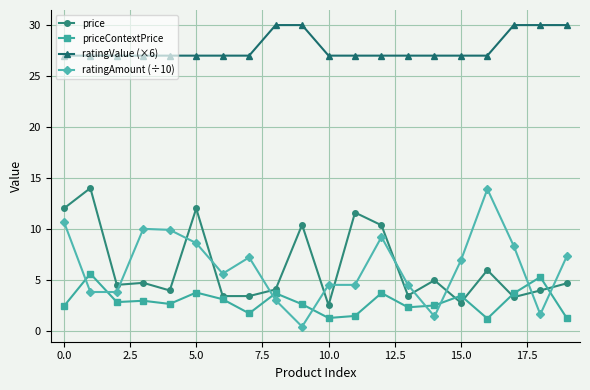

Does the chart display data point markers on the line(s)?

Yes